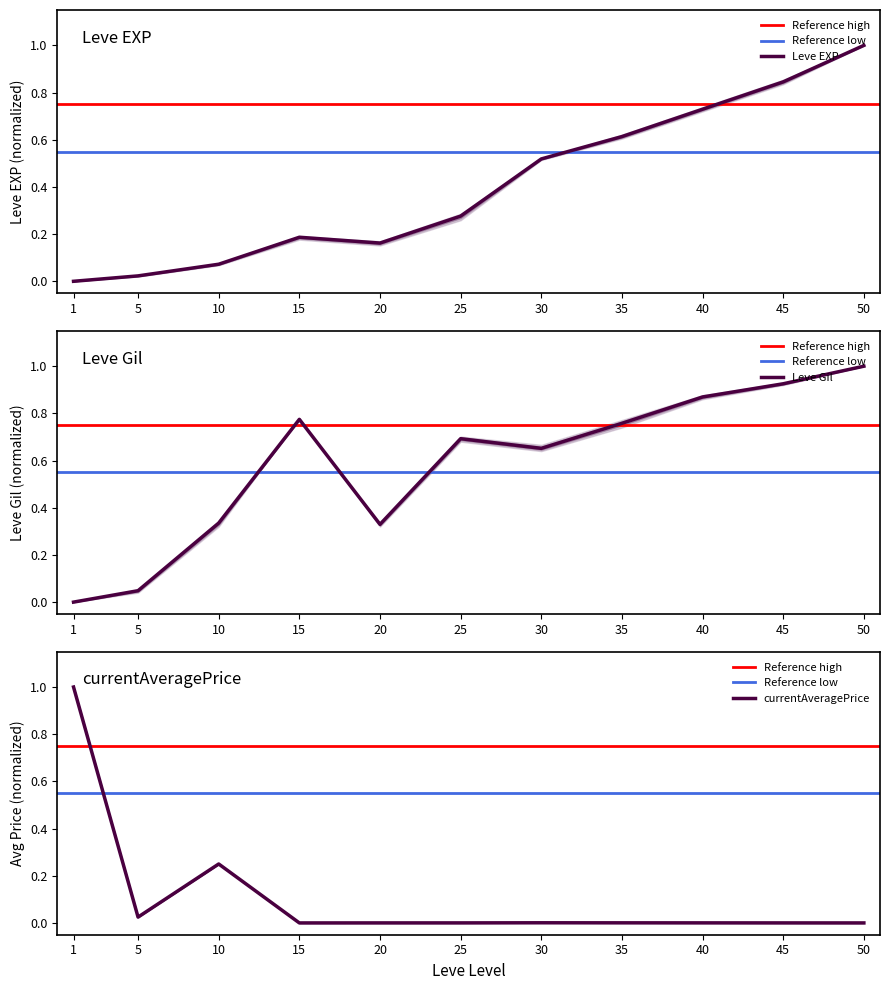

Is the value of Leve EXP at 50 greater than the value of Leve Gil at 30?

Yes